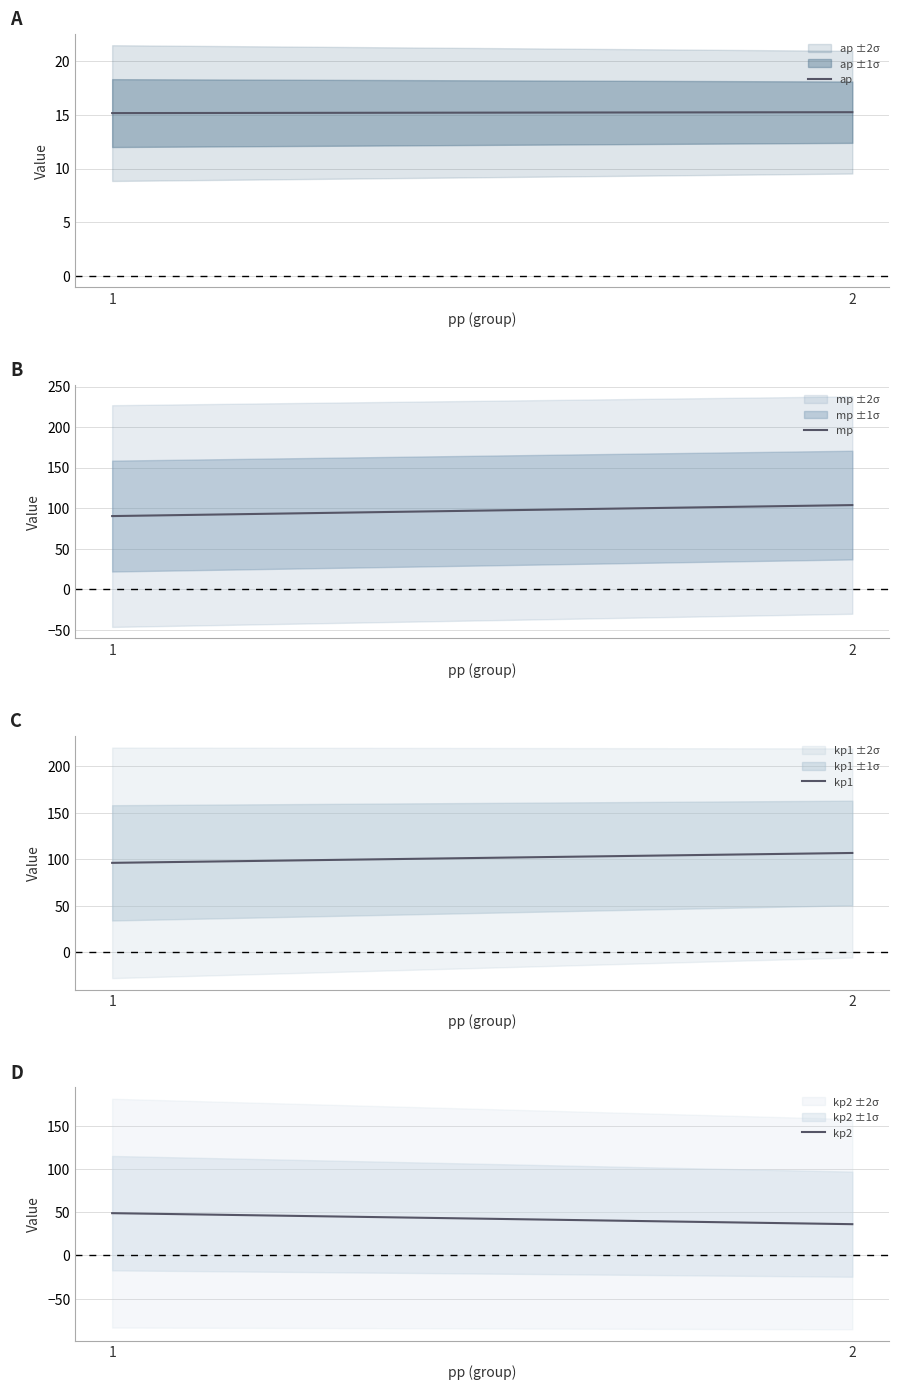

The kp1 series shows 96.2 at 1. True or false?

True